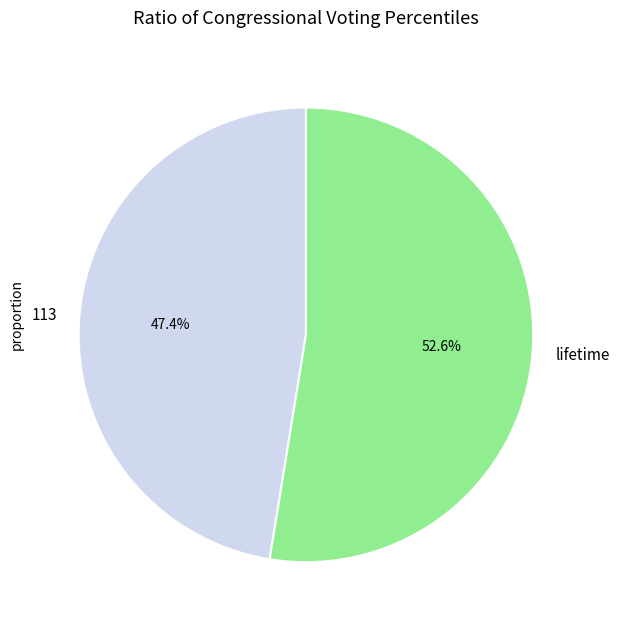

Between 113 and lifetime, which is larger?

lifetime